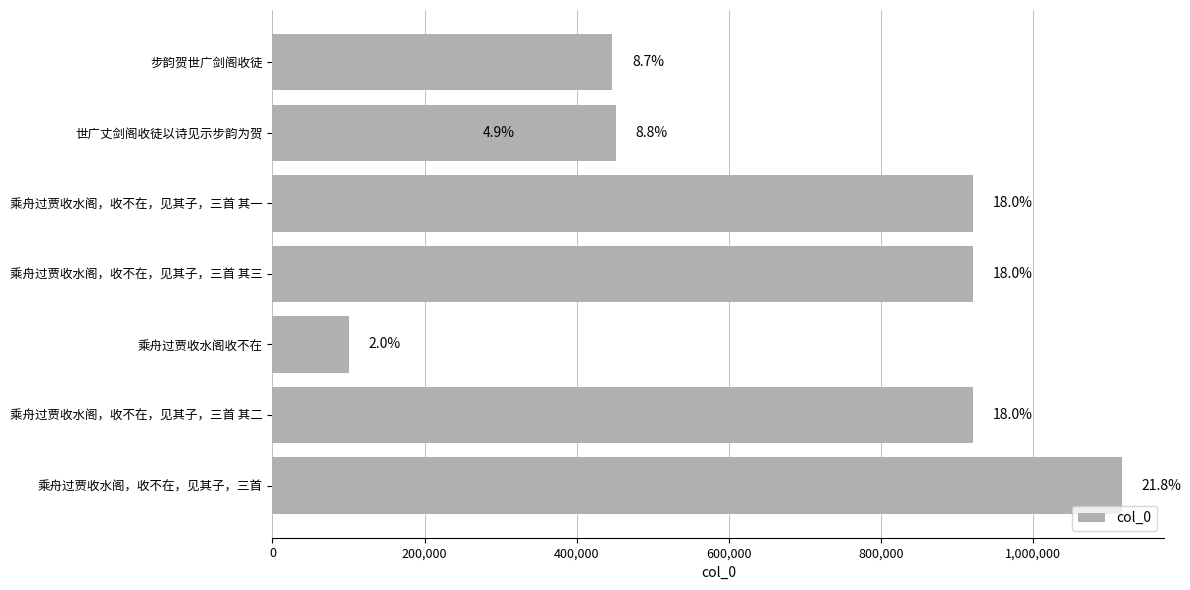

What is the greatest value displayed?

1116491